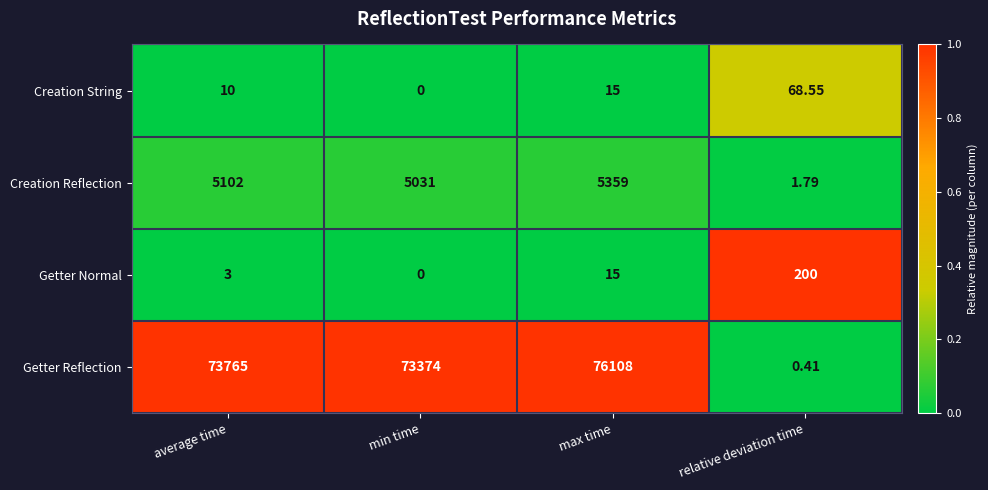

At which category is the sum across all series the highest?

max time